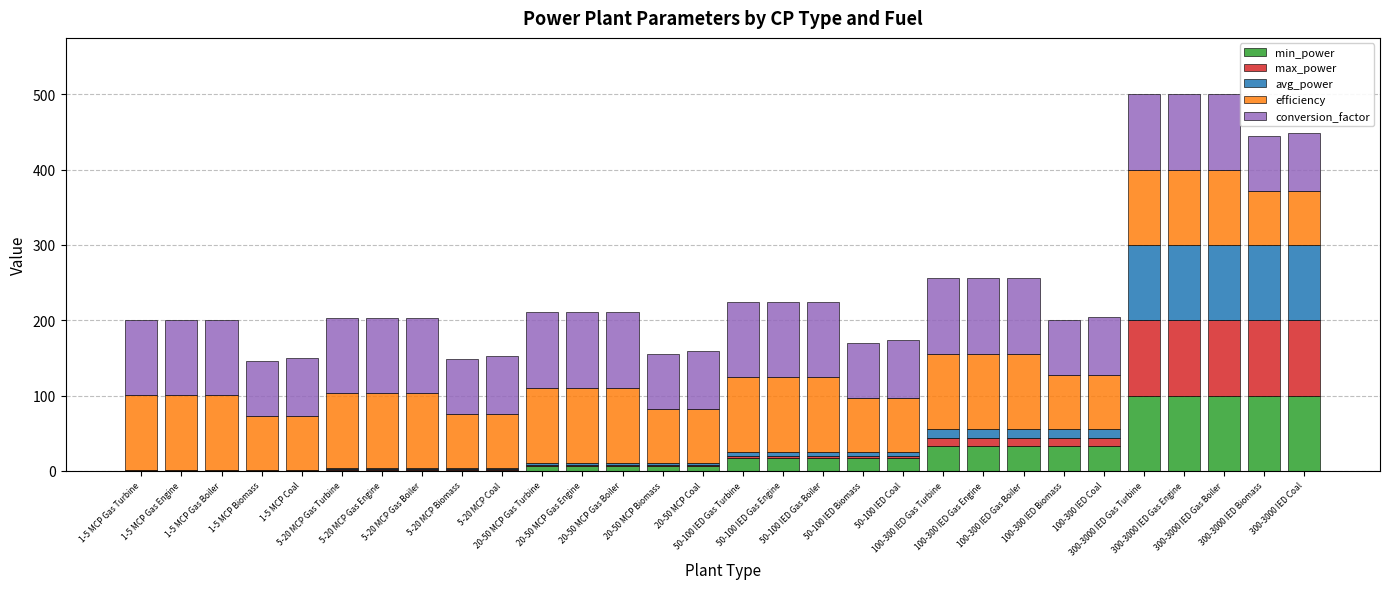

Are the bars horizontal?

No